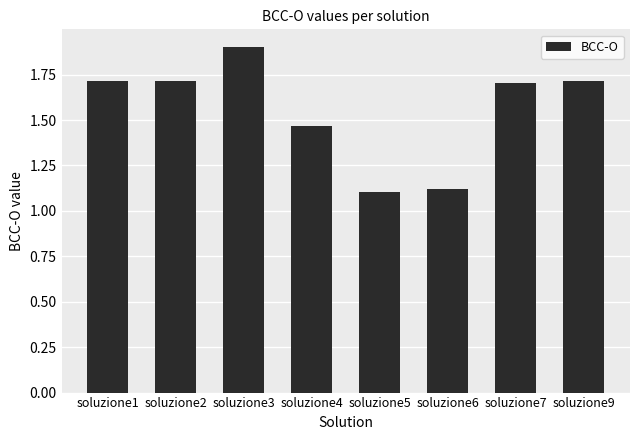

What is the ratio of the value at soluzione4 to the value at soluzione6?

1.3